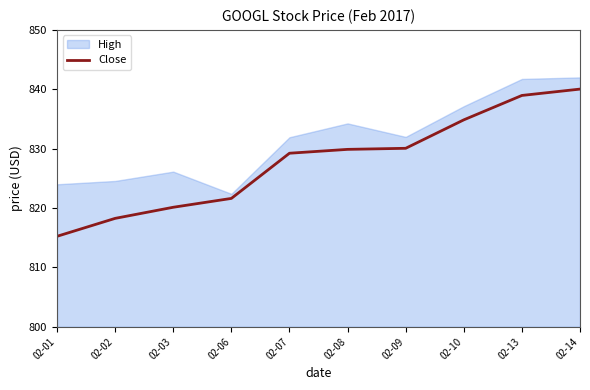

List the labels in order of value, smallest first.

02-01, 02-02, 02-03, 02-06, 02-07, 02-08, 02-09, 02-10, 02-13, 02-14